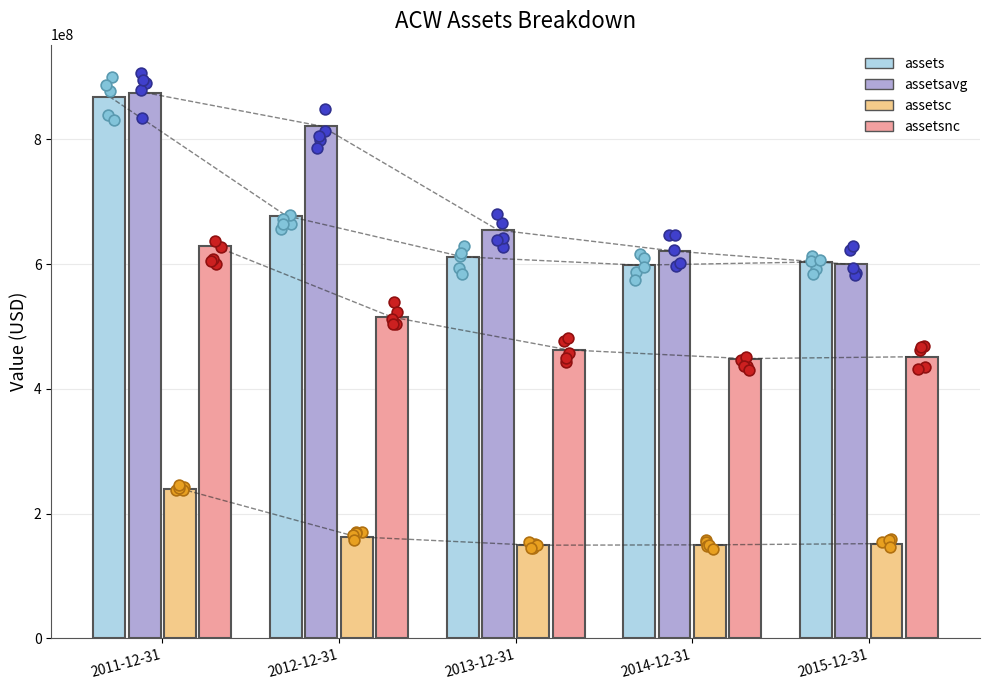

Is the value of assets at 2015-12-31 greater than the value of assetsnc at 2015-12-31?

Yes